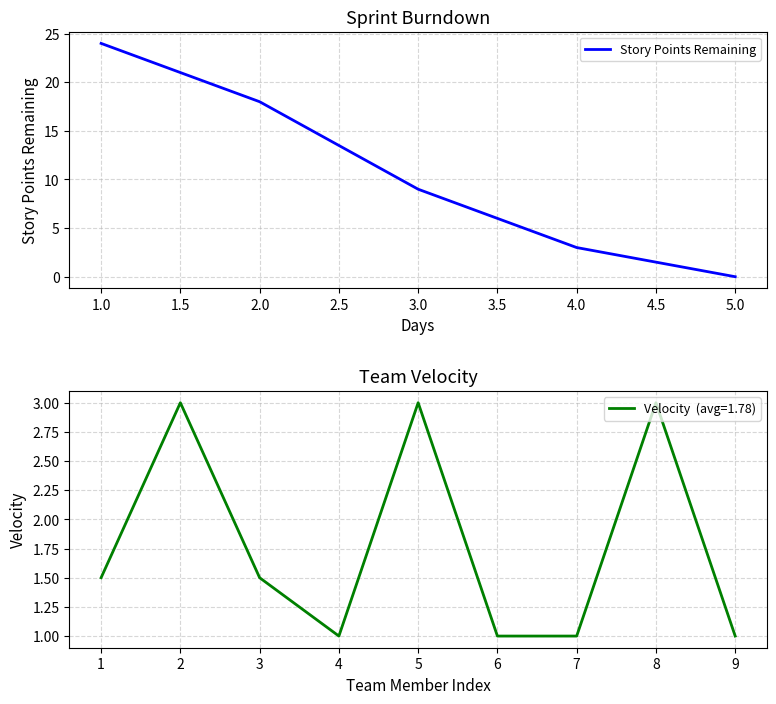

What is the value of the 2nd point from the left?

18